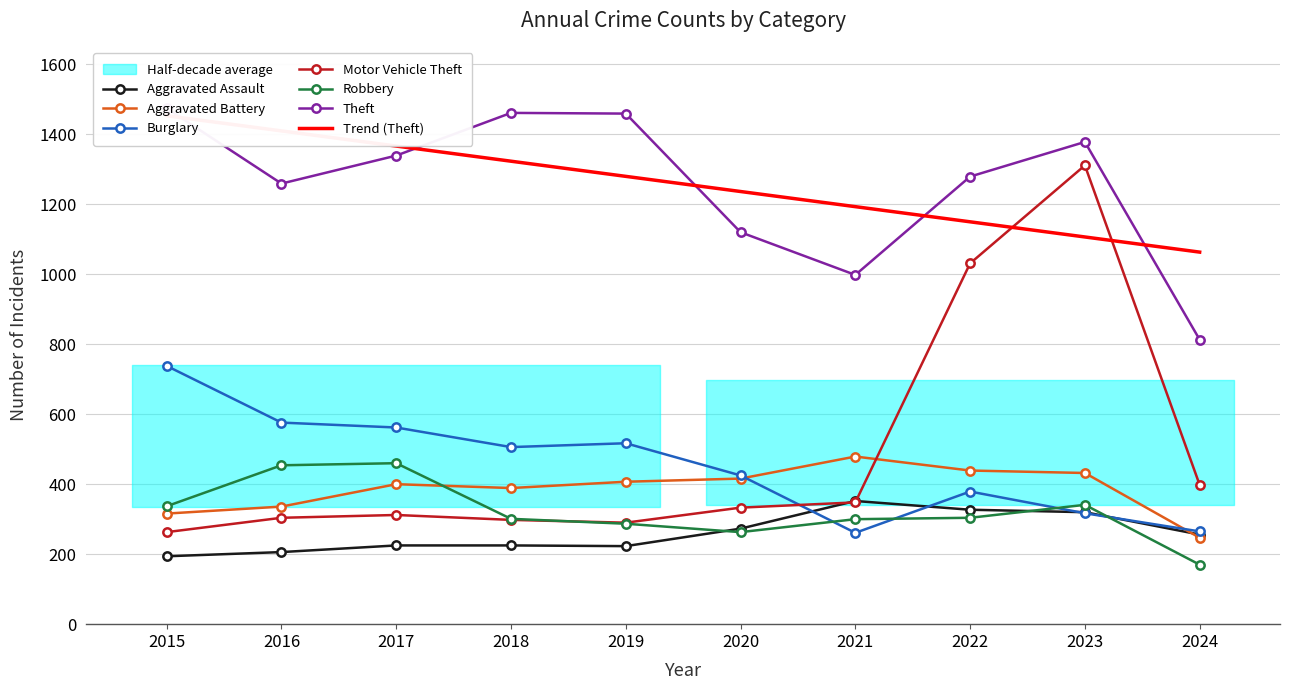

How many categories are shown in the chart?

10